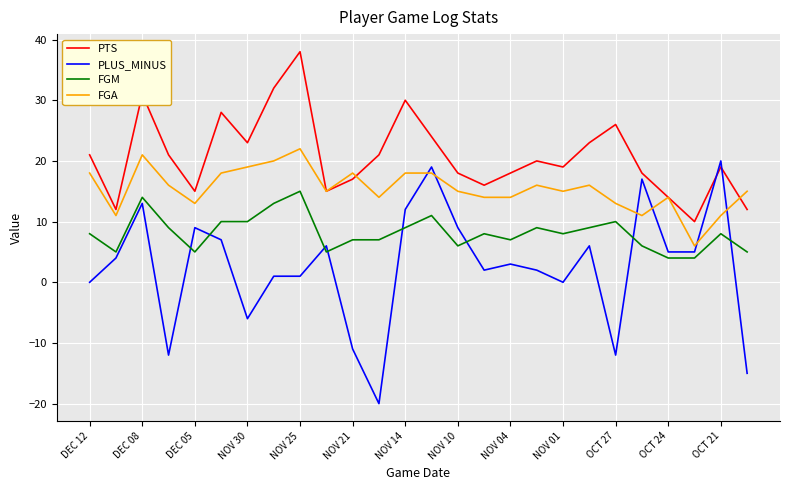

What is the difference between the second highest and second lowest values in the PTS series?

20